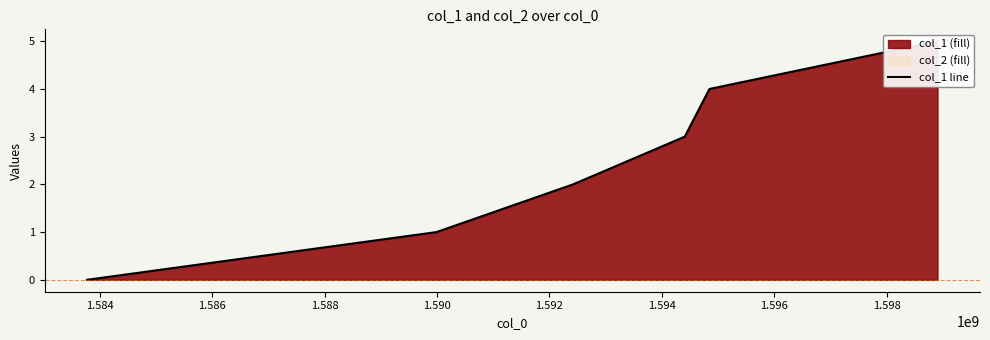

Reading right to left, what are all the values shown in this chart?

5	4	3	2	1	0